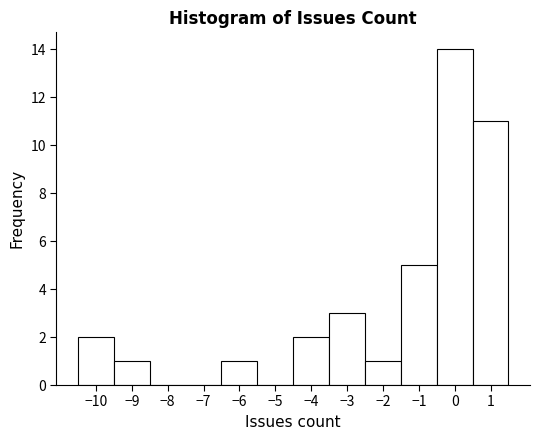

Reading left to right, list every bar in this chart as the range it spans on the x-axis followed by its height. The values are not printed on the chart, so give them approximately, as read against the axis.

-10.5 to -9.5: 2
-9.5 to -8.5: 1
-8.5 to -7.5: 0
-7.5 to -6.5: 0
-6.5 to -5.5: 1
-5.5 to -4.5: 0
-4.5 to -3.5: 2
-3.5 to -2.5: 3
-2.5 to -1.5: 1
-1.5 to -0.5: 5
-0.5 to 0.5: 14
0.5 to 1.5: 11